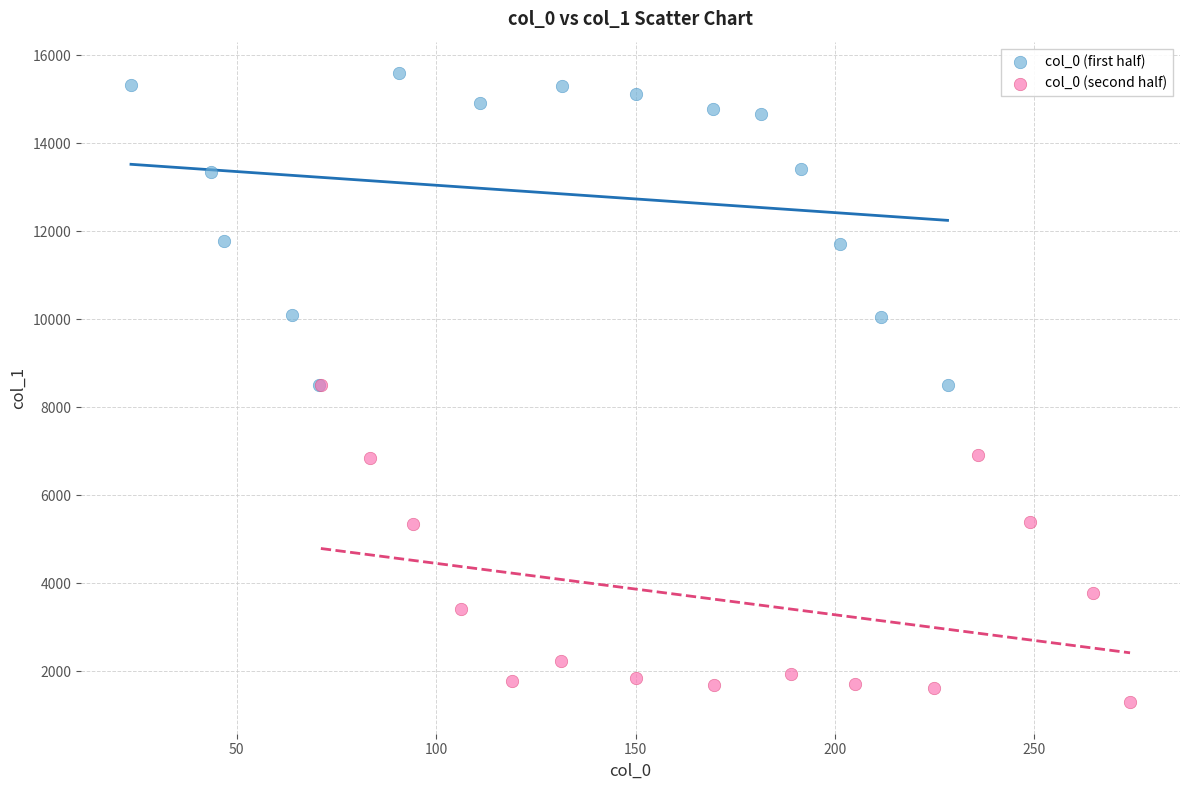

Which series reaches the maximum Y coordinate?

col_0 (first half)